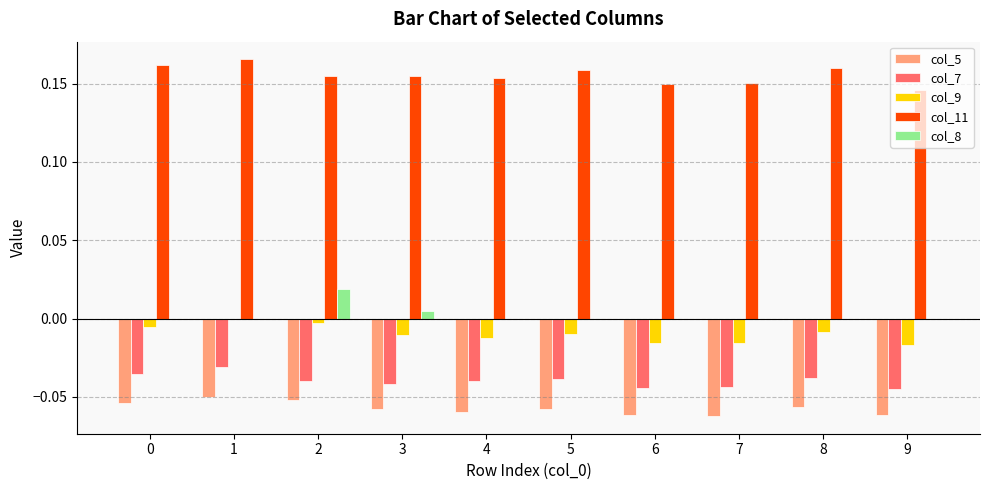

Is the value of col_9 at 6 greater than the value of col_8 at 9?

No